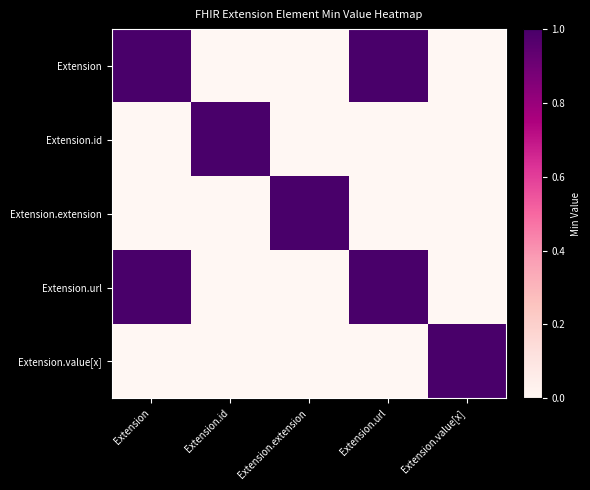

At how many categories does at least one series exceed 0?

5